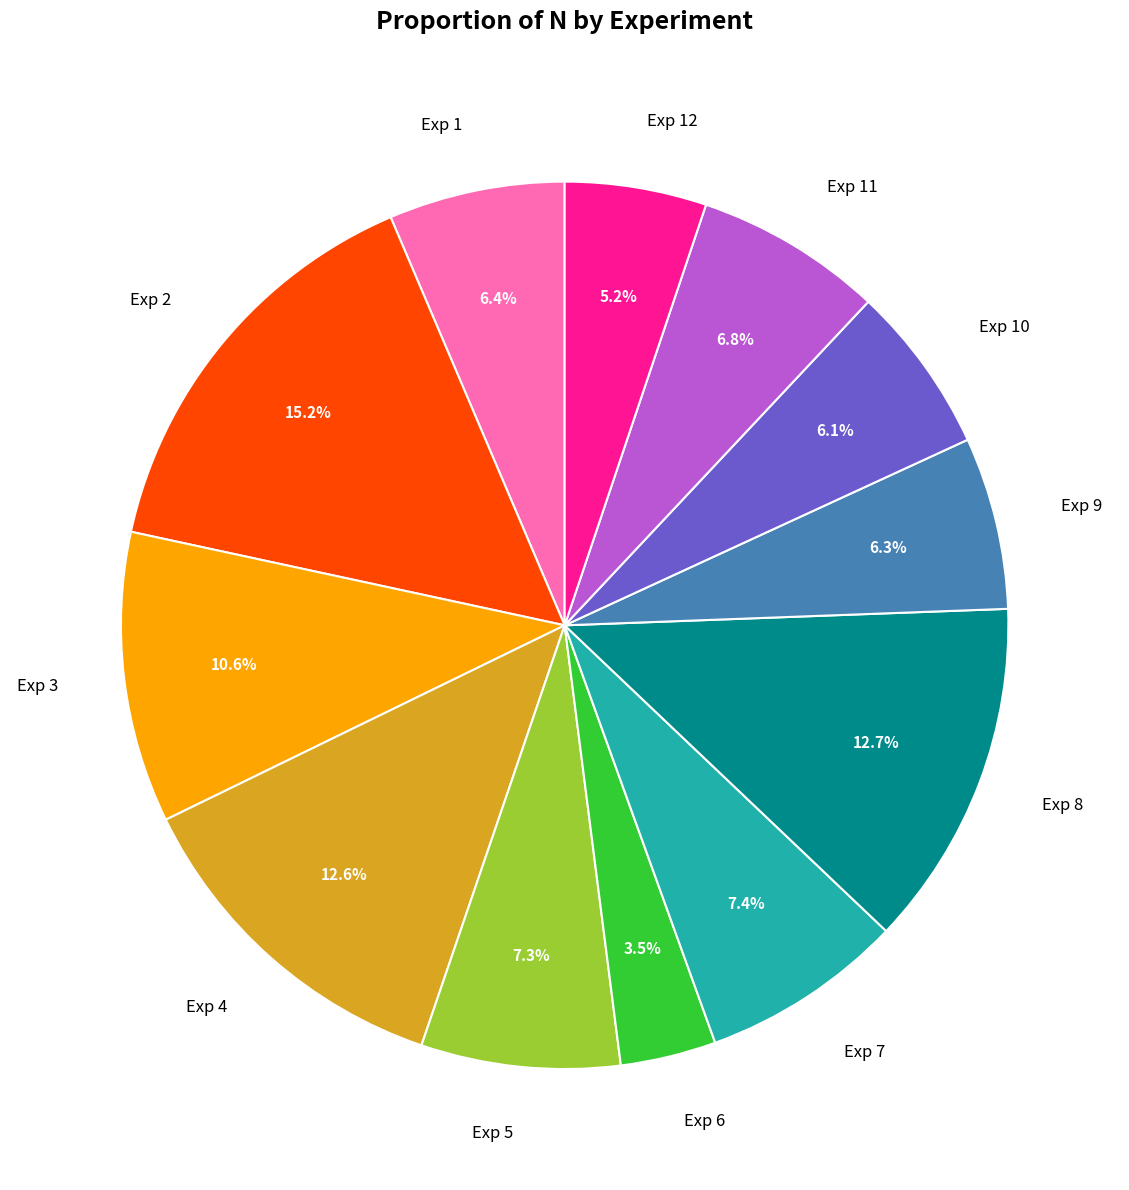

Is Exp 3 the majority of the pie?

No